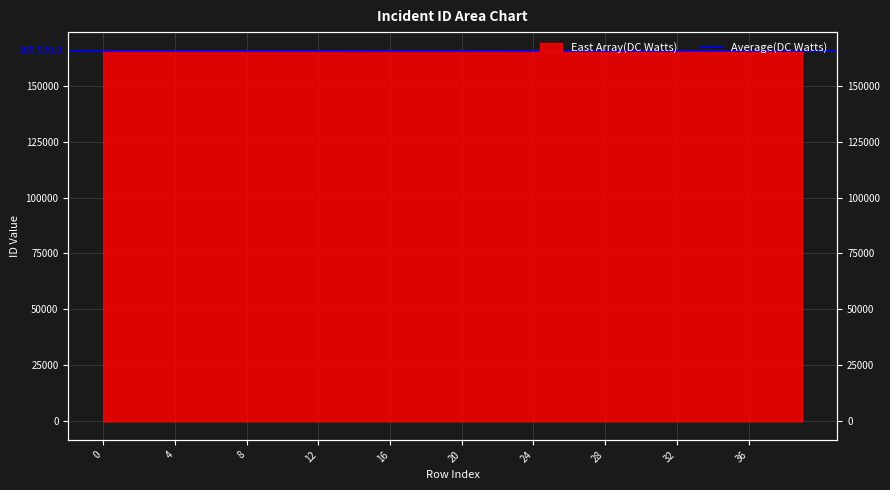

What is the change in value from 1 to 7?

-28